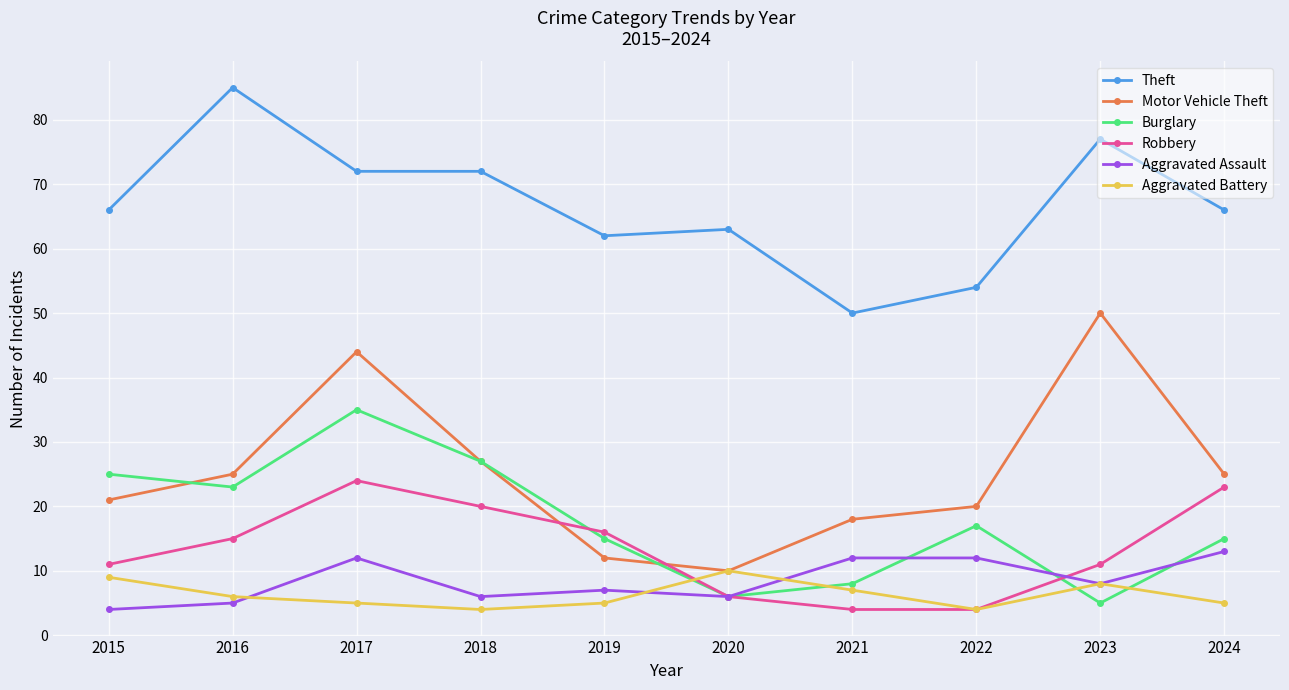

What is the smallest value displayed?

4